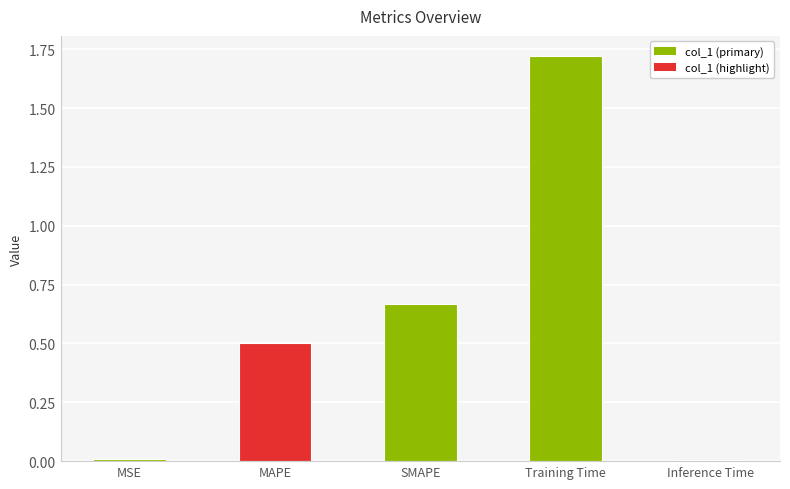

What is the sum of the values at Training Time and SMAPE?

2.4